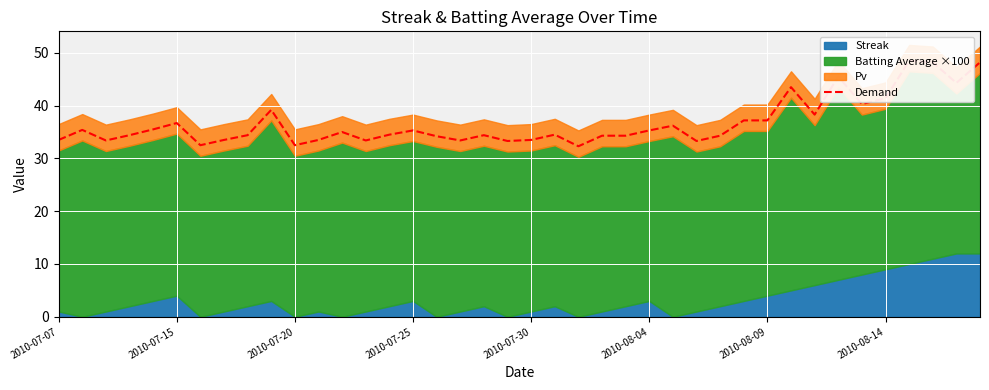

How many data points are less than 34?

12